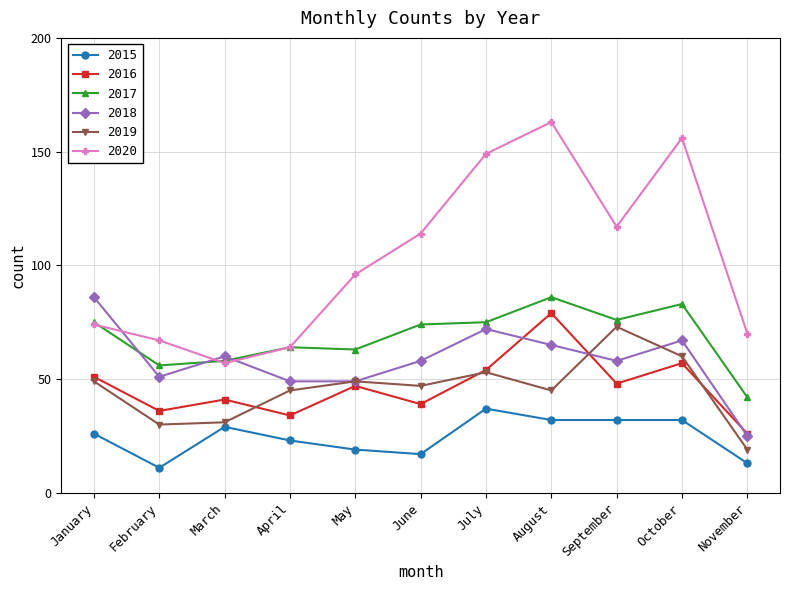

Where is the first local maximum for 2019?

May